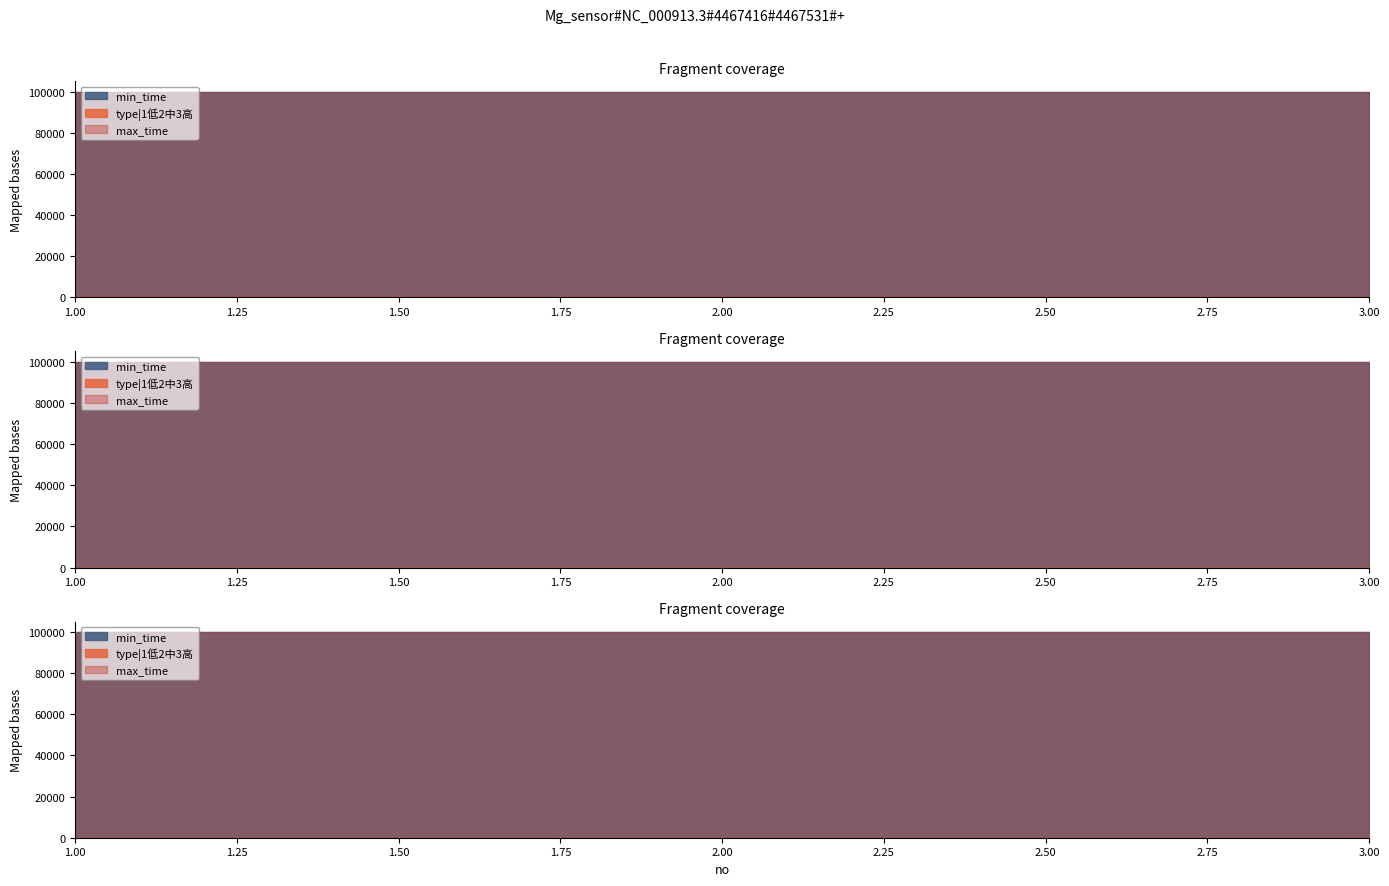

What is the value of the type|1低2中3高 point at the 3rd from the left?

3